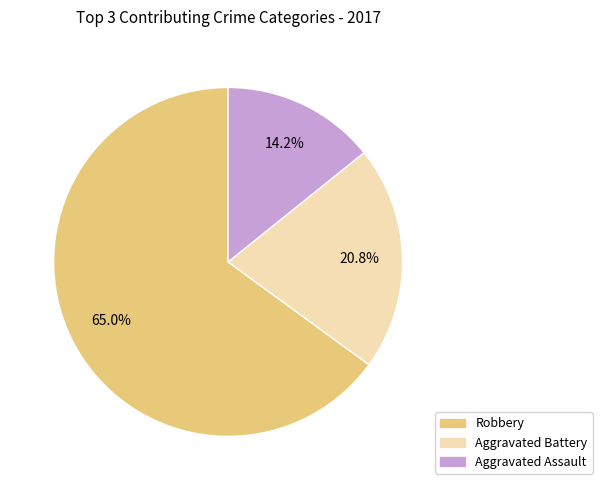

To the nearest percent, what is the average slice percentage?

33%